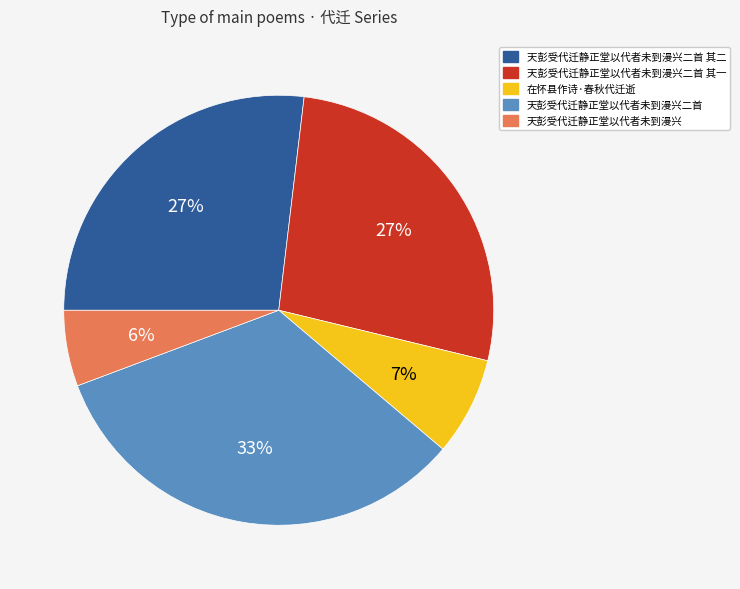

Is there a majority slice in this chart?

No